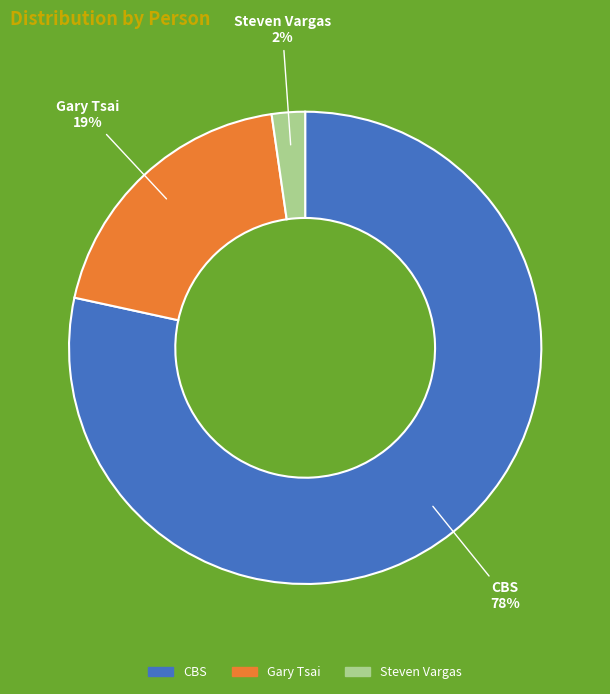

Which category accounts for the majority?

CBS